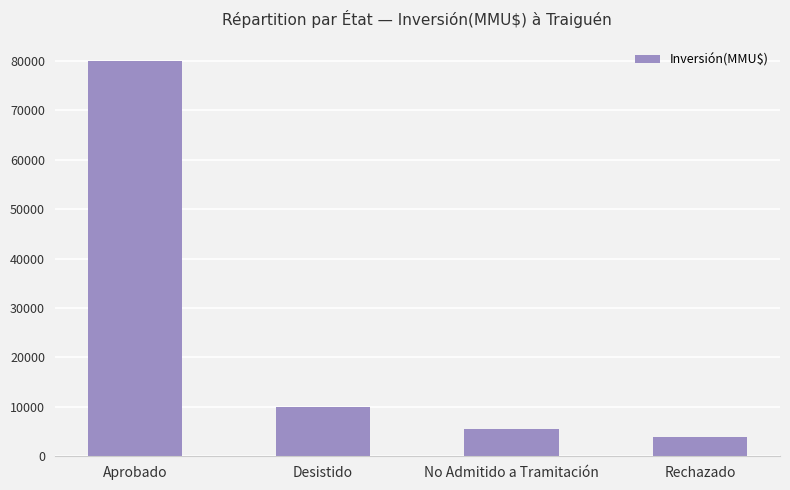

What position from the right is Desistido?

3